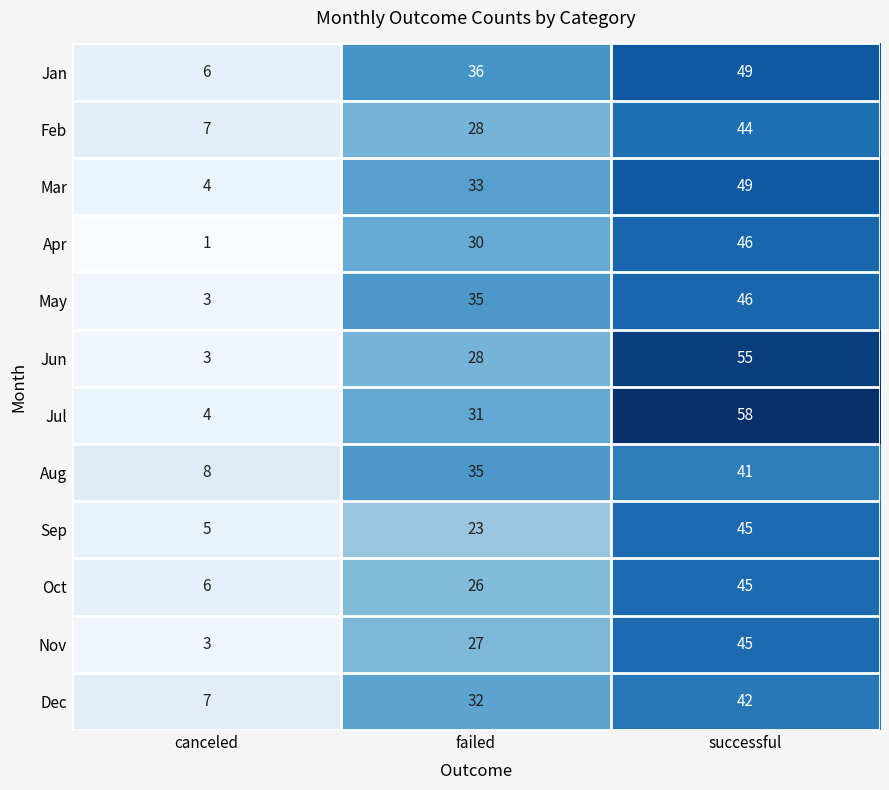

Which series has the largest range (max minus min)?

Jul